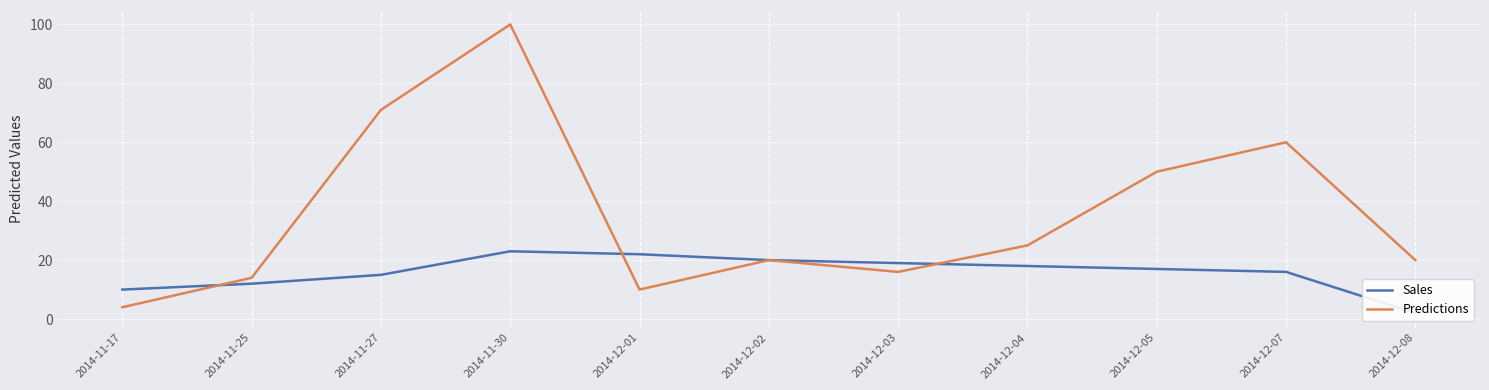

Is this an area chart (filled region under the line)?

No